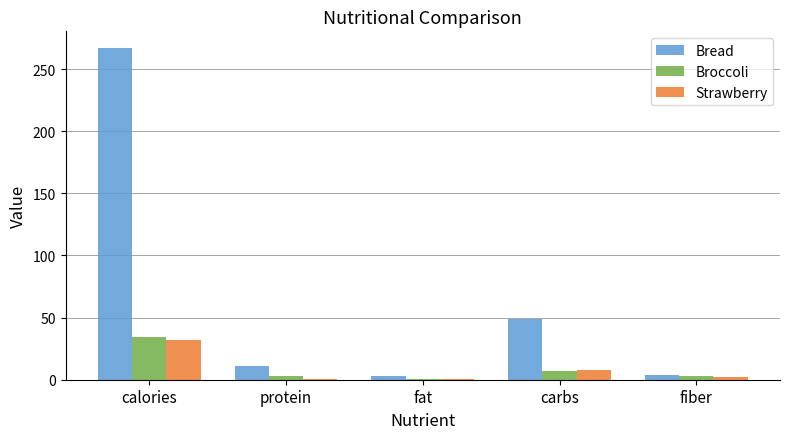

True or false: Bread has a value of 29.6 at carbs.

False